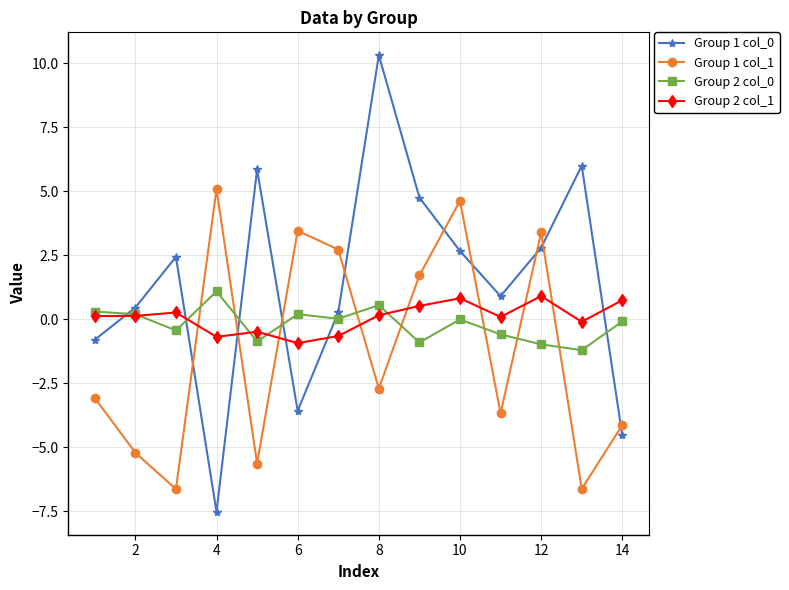

What is the maximum value shown in the chart?

10.3